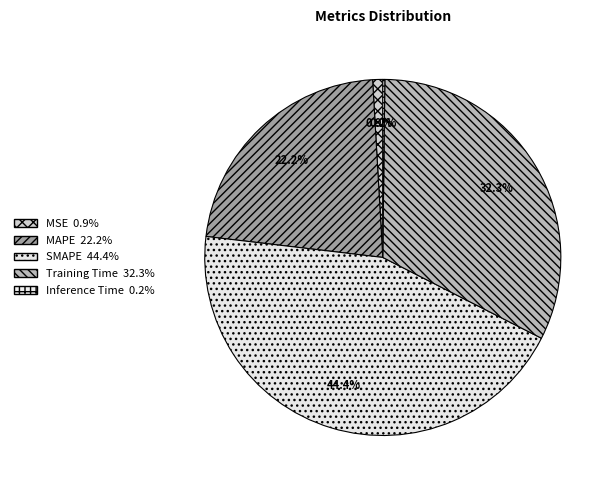

Does Inference Time represent more than half of the total?

No